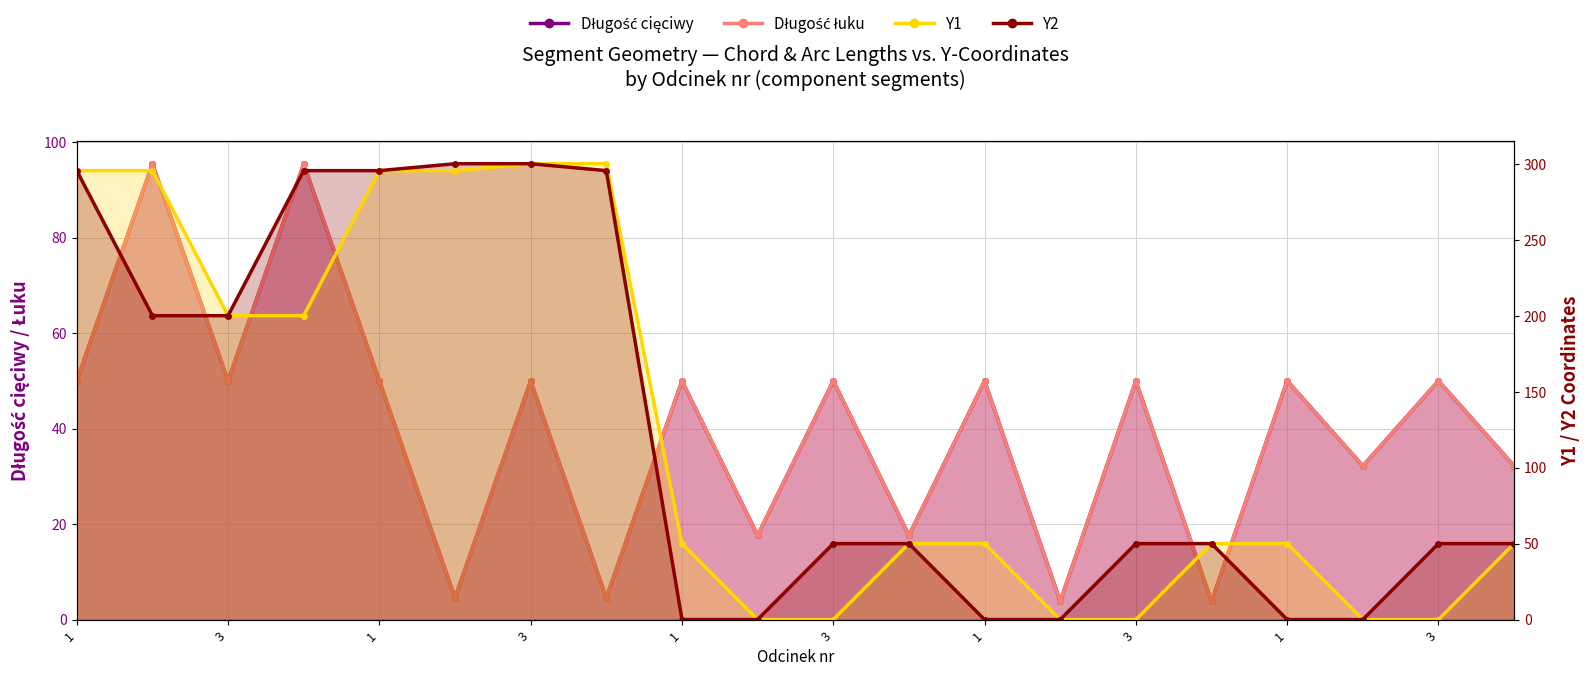

Rank the categories by Y1 value from highest to lowest.

3, 4, 1, 2, 1, 2, 3, 4, 1, 4, 1, 4, 1, 4, 2, 3, 2, 3, 2, 3